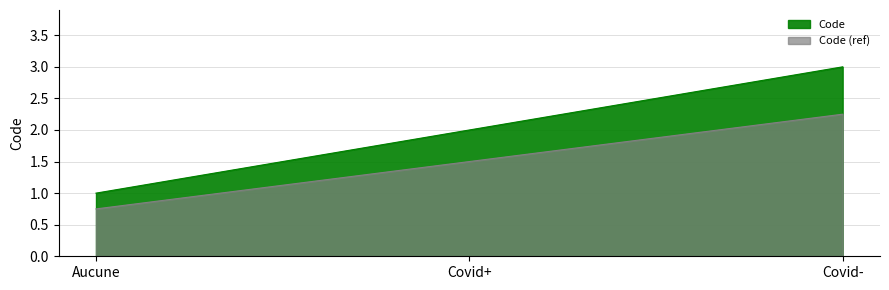

What is the average value?

2